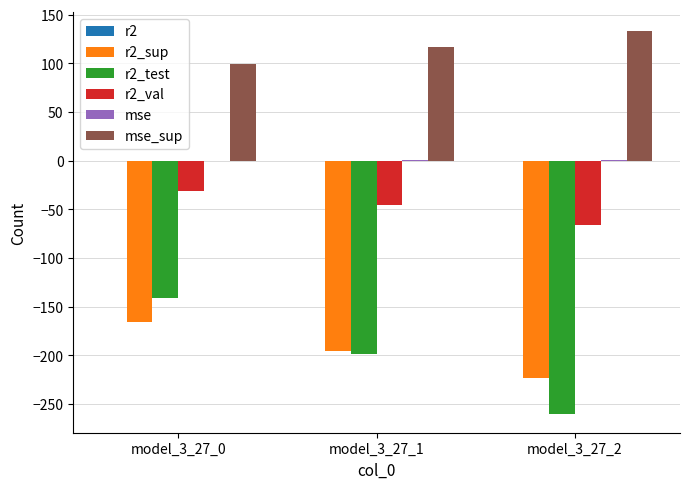

Are the bars horizontal?

No